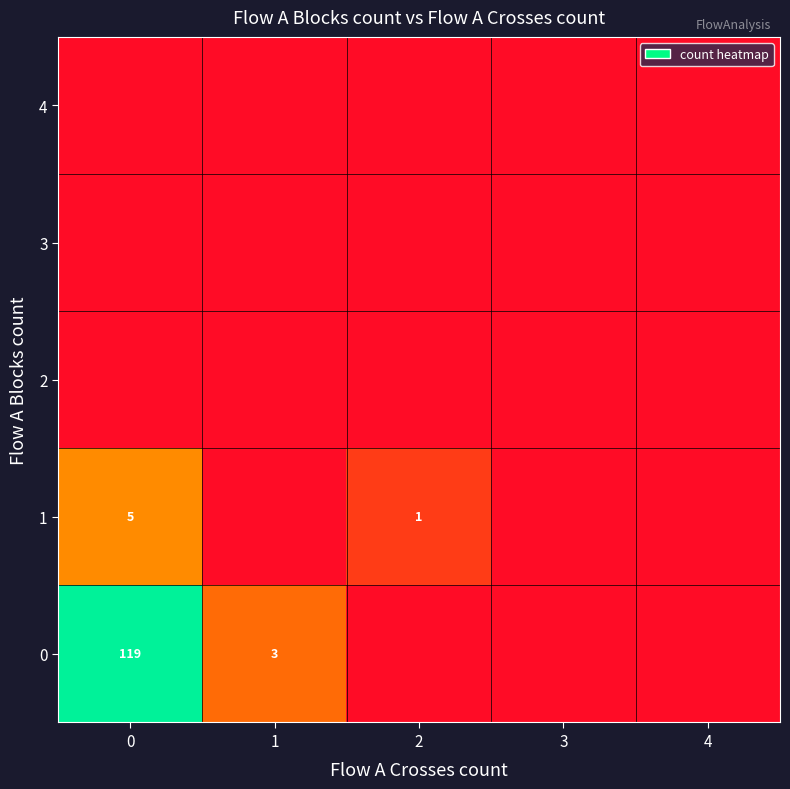

List the labels in order of 1 value, largest first.

0, 2, 1, 3, 4